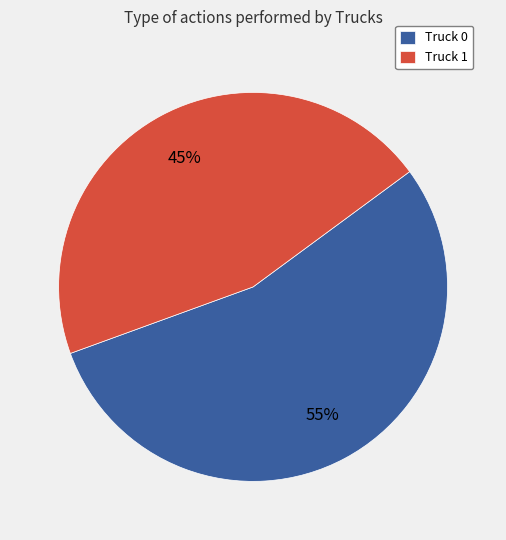

True or false: Truck 1 accounts for 52% of the total.

False